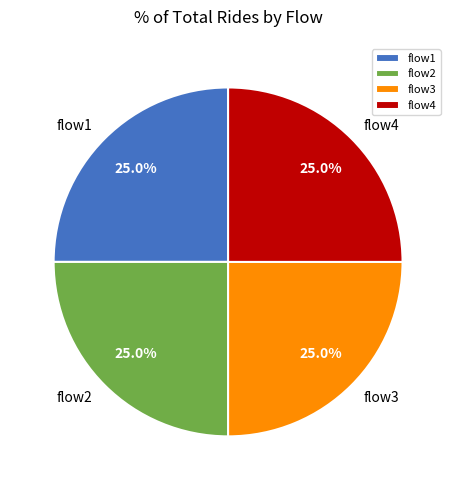

What is the ratio of the value at flow3 to the value at flow4?

1.0